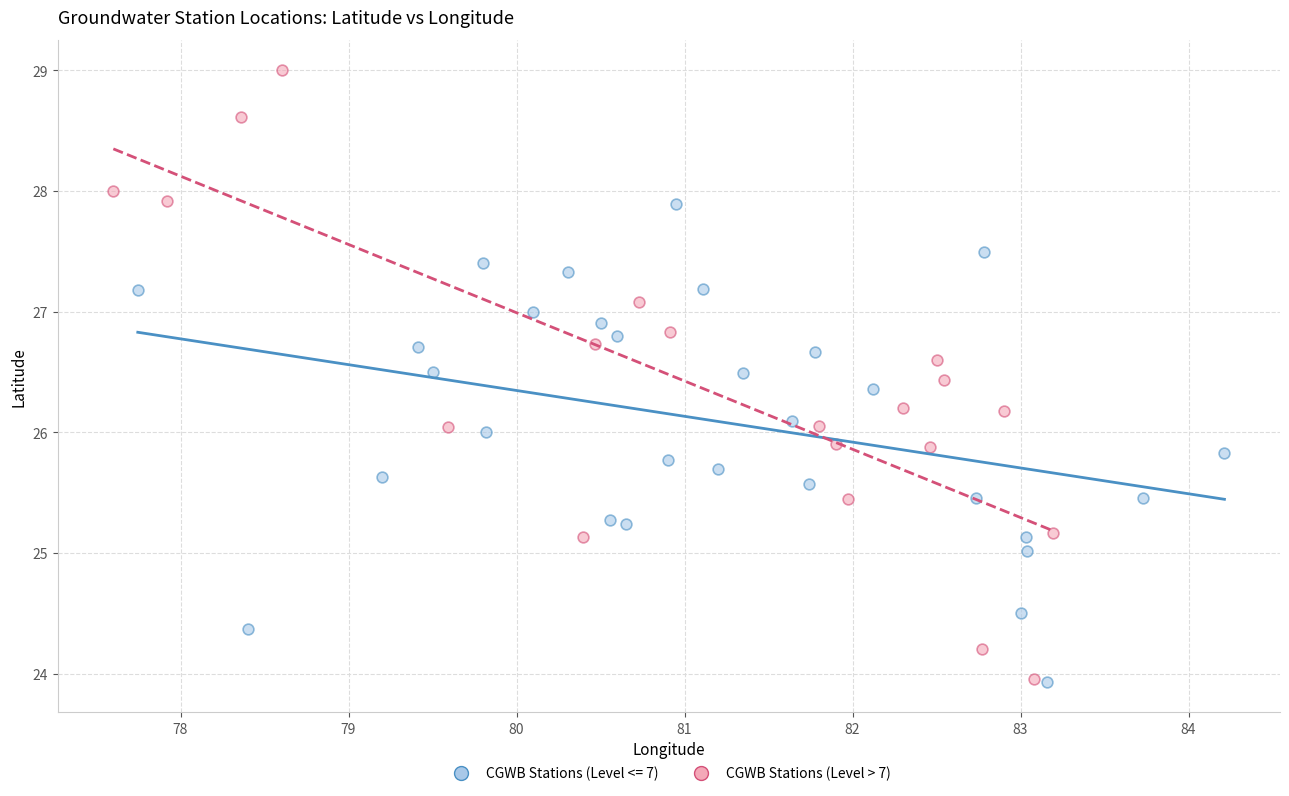

Which series contains the highest Y value?

CGWB Stations (Level > 7)